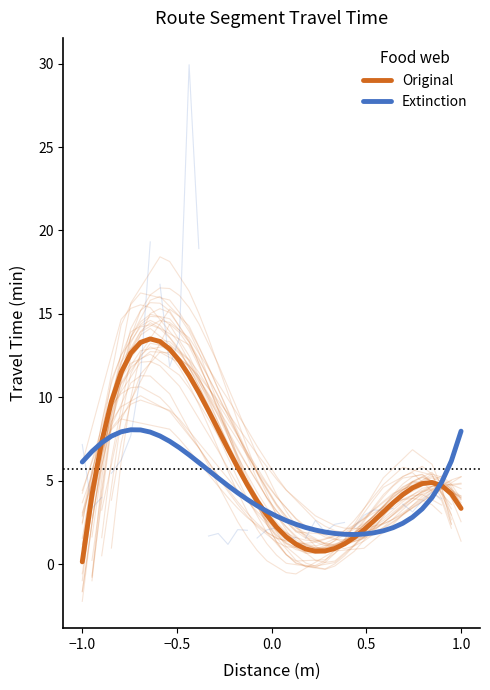

Reading right to left, extract all data points from this chart.

Original: 3.4	4.2	4.7	4.9	4.8	4.6	4.2	3.7	3.1	2.6	2.1	1.6	1.2	1.0	0.8	0.8	0.9	1.2	1.6	2.2	3.0	3.8	4.8	5.8	6.9	8.1	9.2	10.3	11.3	12.2	12.9	13.4	13.5	13.3	12.6	11.5	9.8	7.3	4.2	0.1
Extinction: 8.0	6.2	4.9	4.0	3.3	2.8	2.5	2.2	2.0	1.9	1.8	1.8	1.8	1.8	1.9	2.1	2.2	2.4	2.6	2.9	3.2	3.5	3.9	4.3	4.7	5.2	5.6	6.1	6.6	7.0	7.4	7.7	7.9	8.1	8.1	7.9	7.7	7.3	6.8	6.1